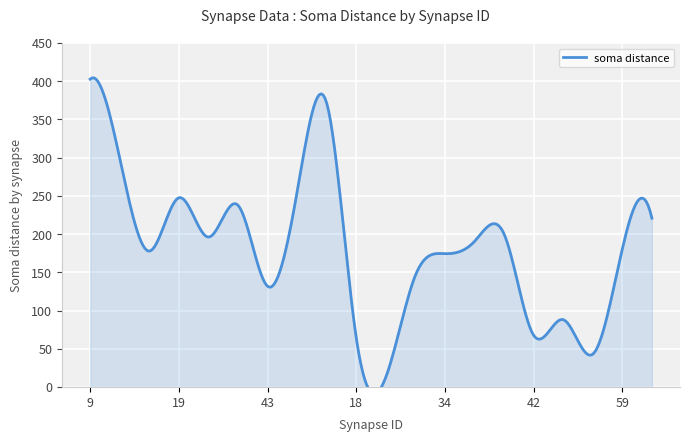

What is the approximate value at 47?

88.0